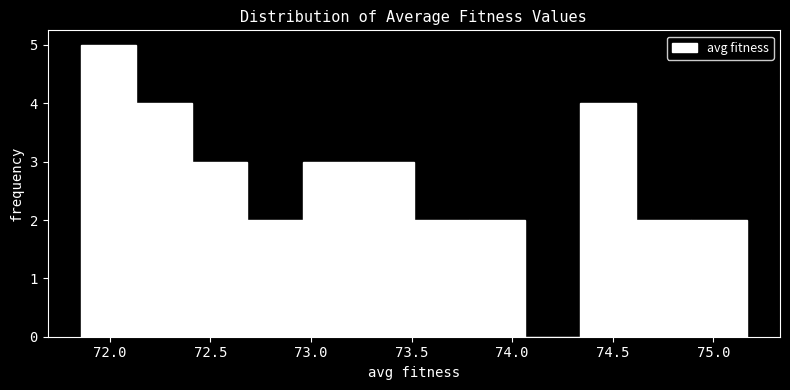

Reading left to right, transcribe this chart: for each bar, give the range it covers on the x-axis and its height. Neither the bar edges nor the heights are printed on the chart, so give them approximately, as read against the axes.

71.85 to 72.15: 5
72.15 to 72.40: 4
72.40 to 72.70: 3
72.70 to 72.95: 2
72.95 to 73.25: 3
73.25 to 73.50: 3
73.50 to 73.80: 2
73.80 to 74.05: 2
74.05 to 74.35: 0
74.35 to 74.60: 4
74.60 to 74.90: 2
74.90 to 75.15: 2